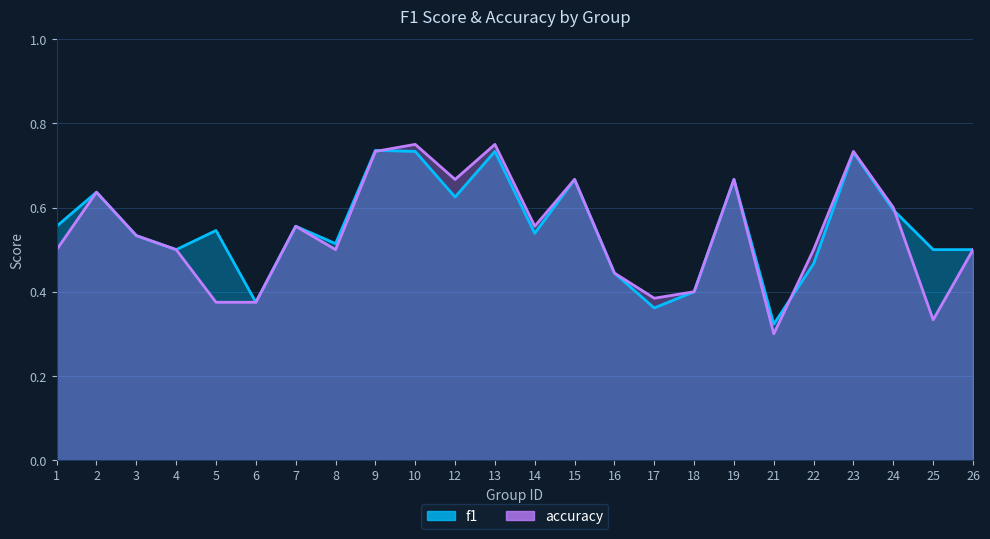

List the series in order of their overall mean, lowest first.

accuracy, f1